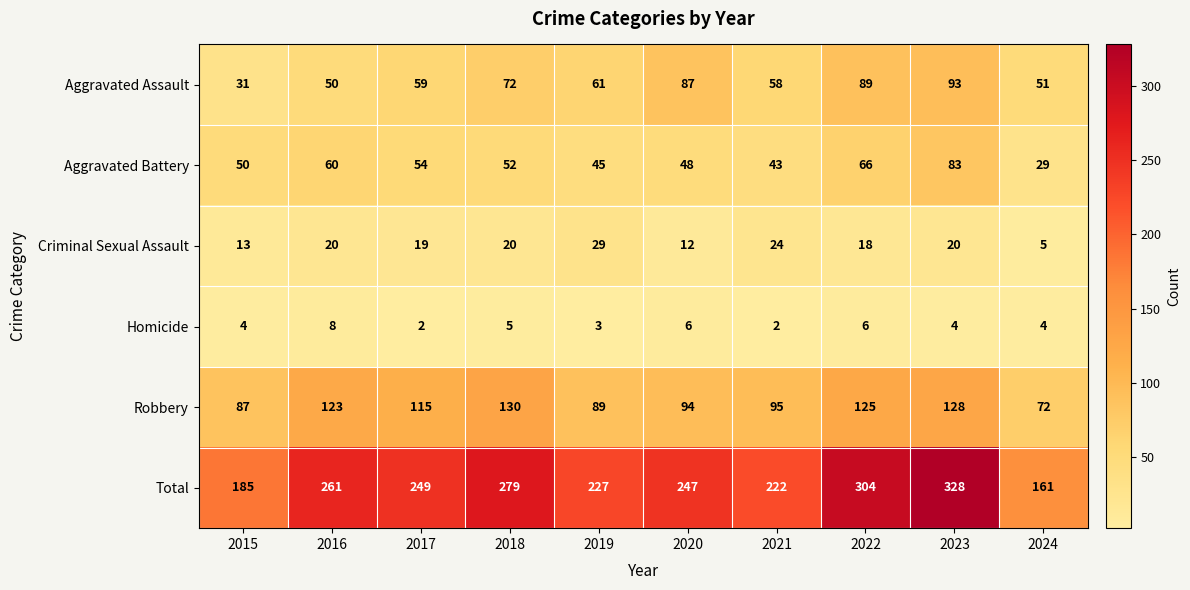

The Robbery series shows 115 at 2017. True or false?

True